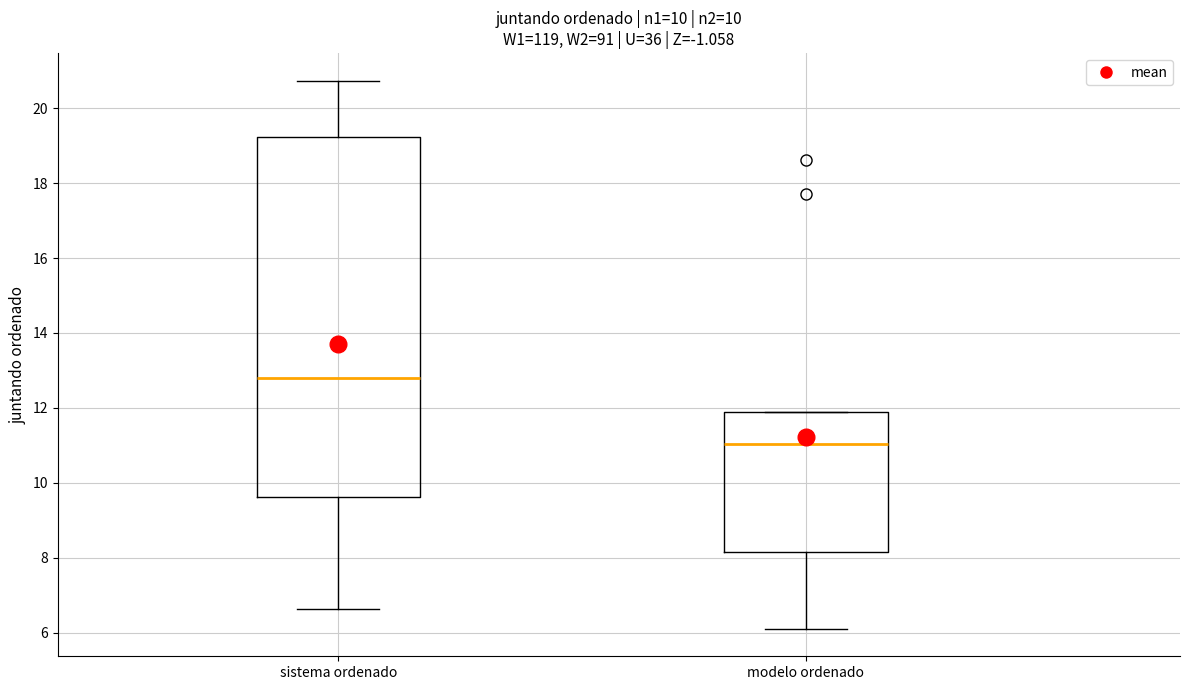

Which box is the tallest, from its lower edge to its upper edge?

sistema ordenado